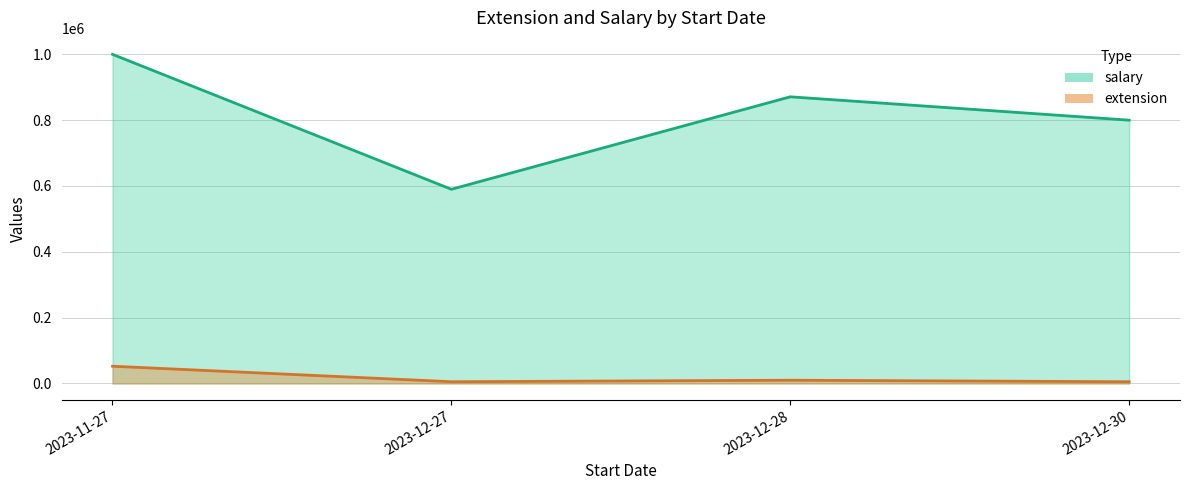

True or false: salary has a value of 387472 at 2023-12-27.

False